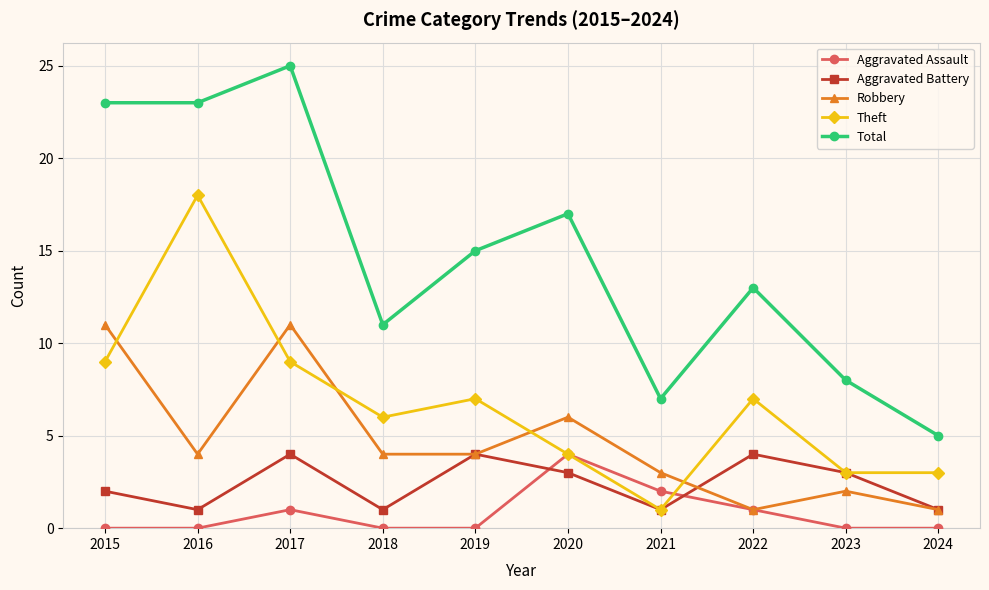

True or false: Total has a value of 14 at 2023.

False